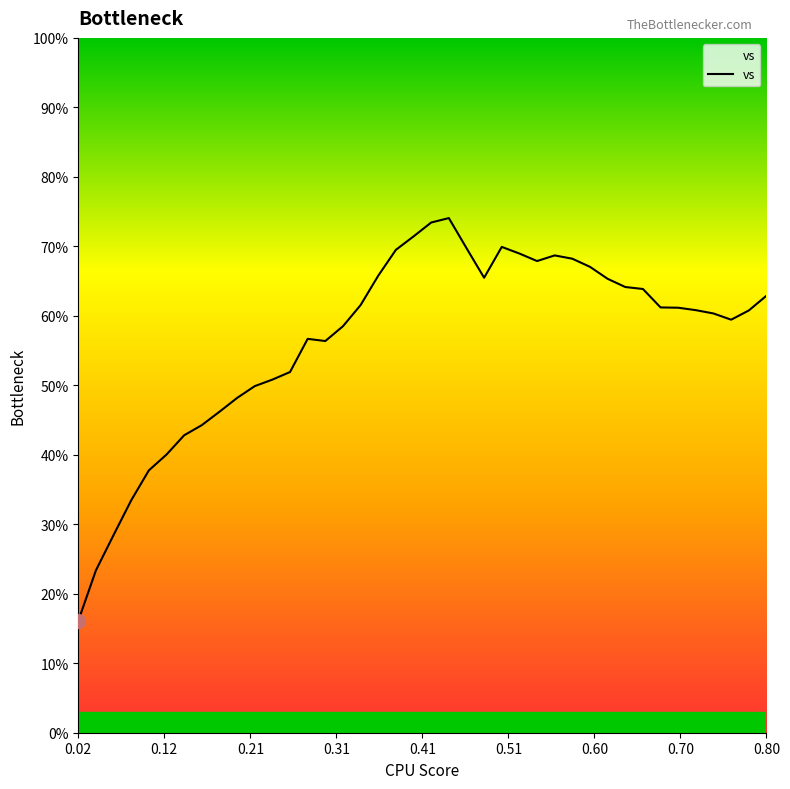

What is the difference between the maximum and minimum values?

58.0